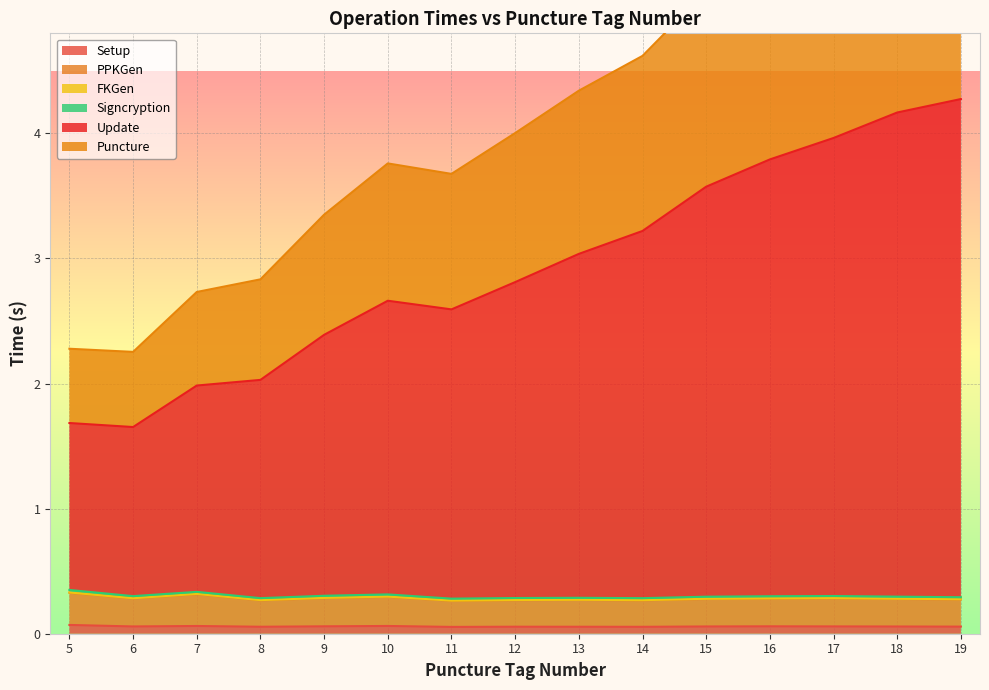

Count the Setup values in the range 0 to 1.

15